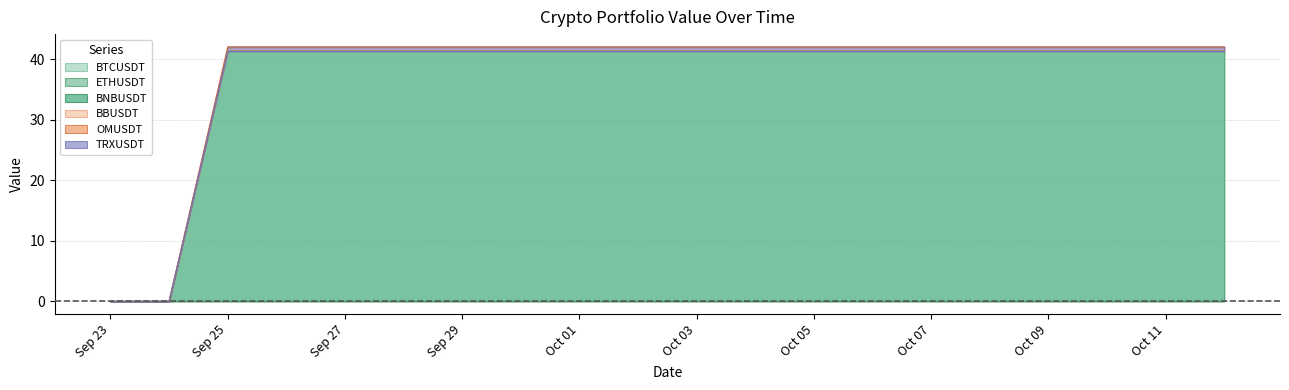

At how many categories does at least one series exceed 33?

18